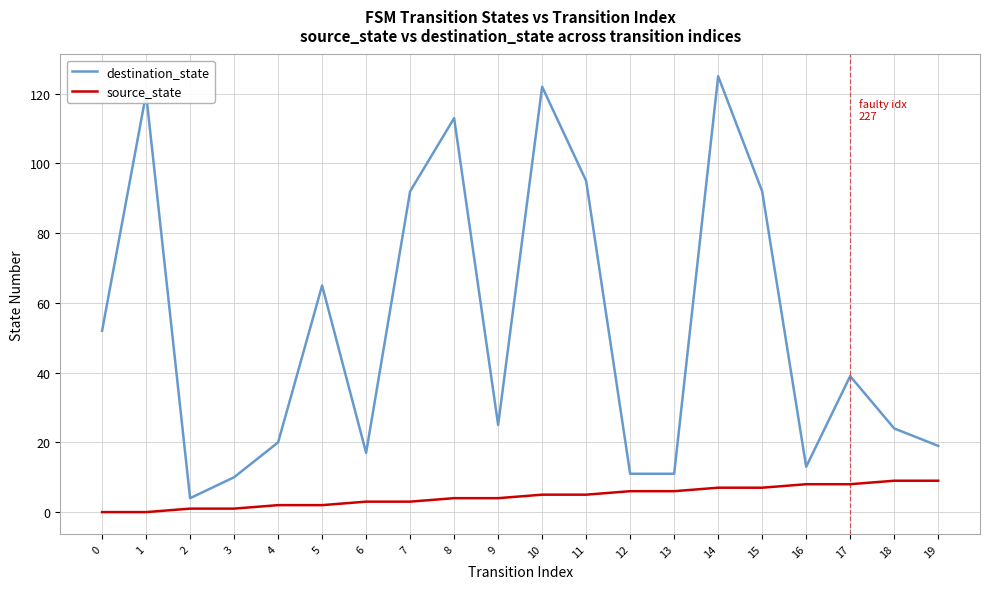

Does the chart have visible grid lines?

Yes